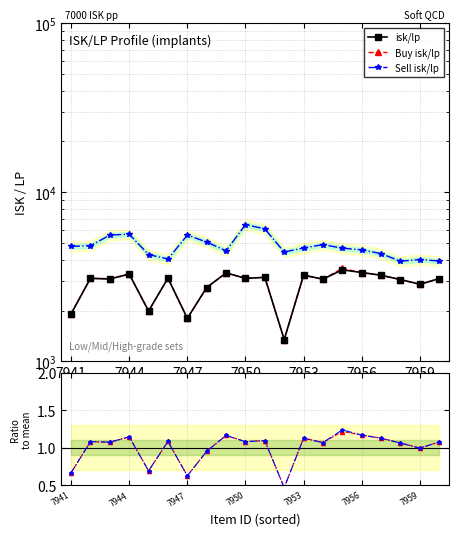

Which has a higher value, 7959 or 7953?

7953